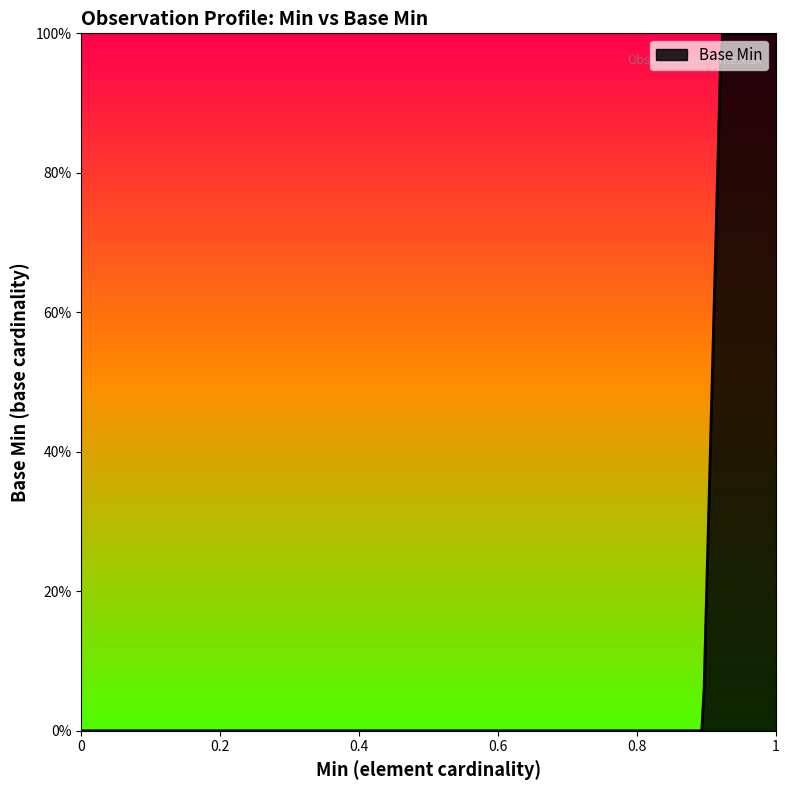

True or false: the data has more than 2 interior local peaks.

False